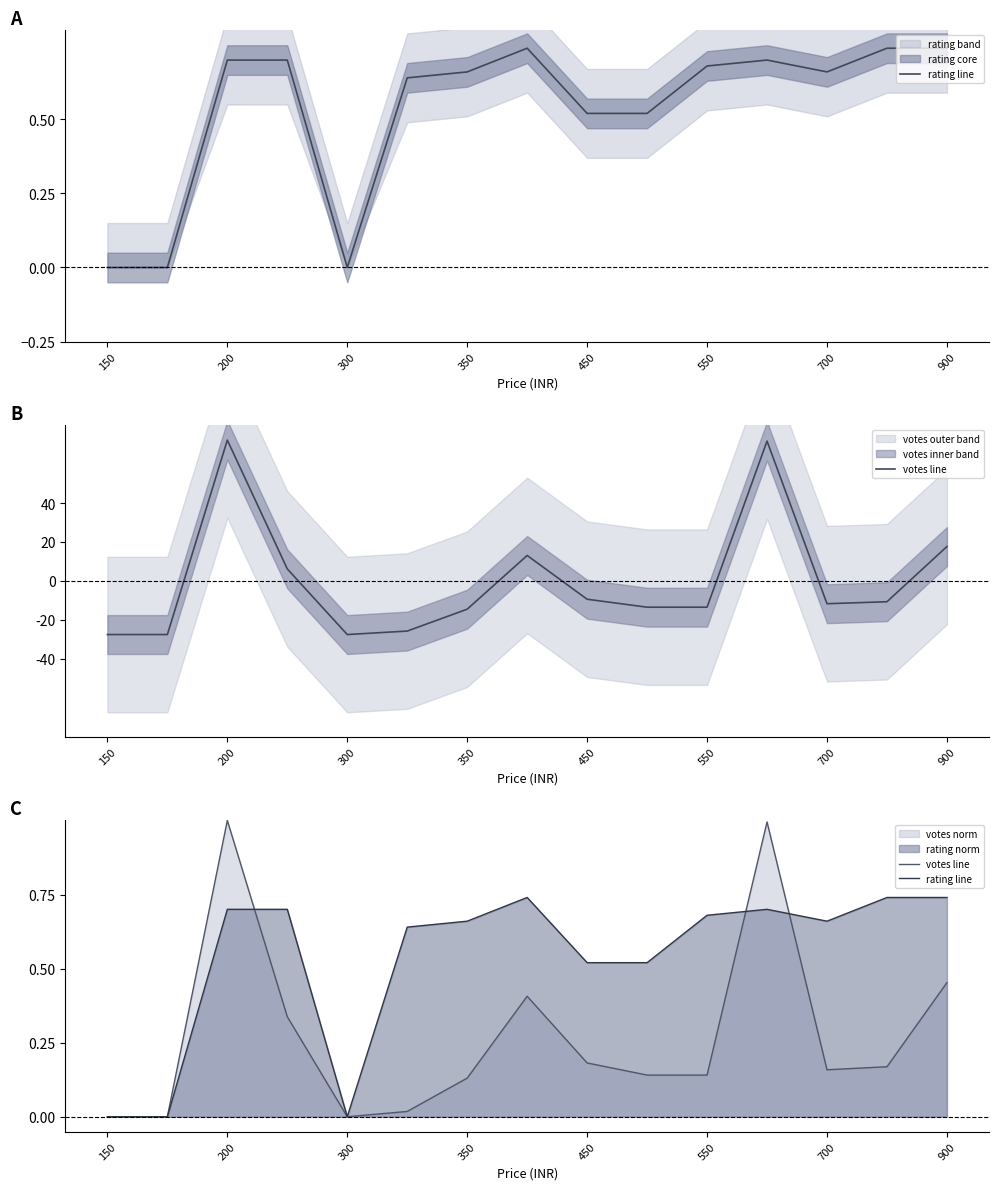

True or false: rating line has more than 2 points higher than both neighbors.

False